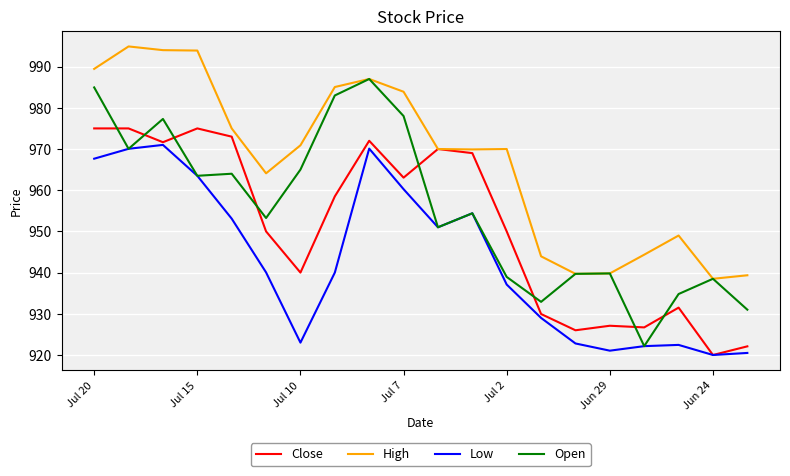

What is the smallest value displayed?

920.0